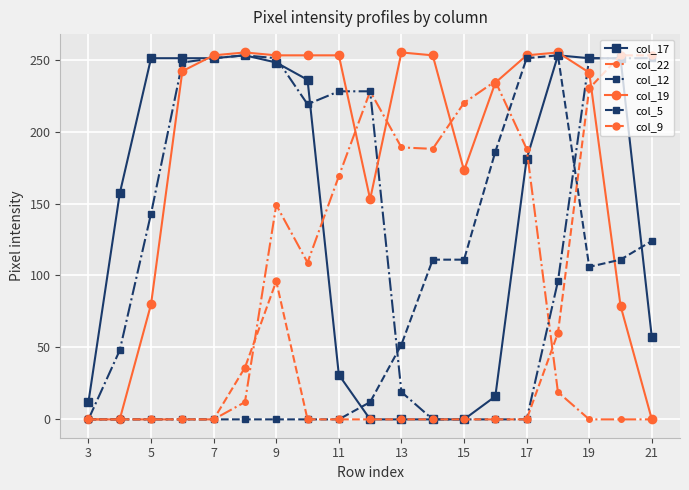

Which series has the largest total across all categories?

col_19